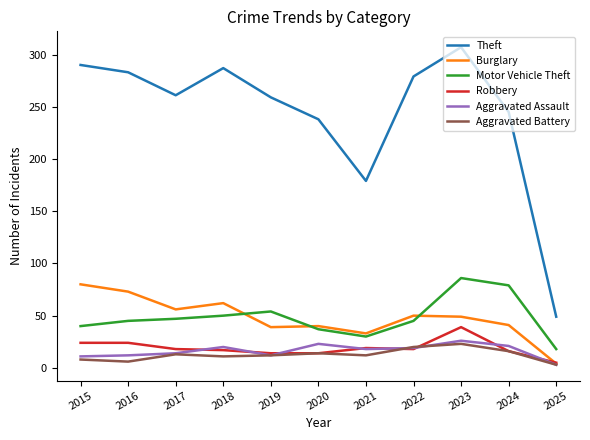

Does the chart display data point markers on the line(s)?

No